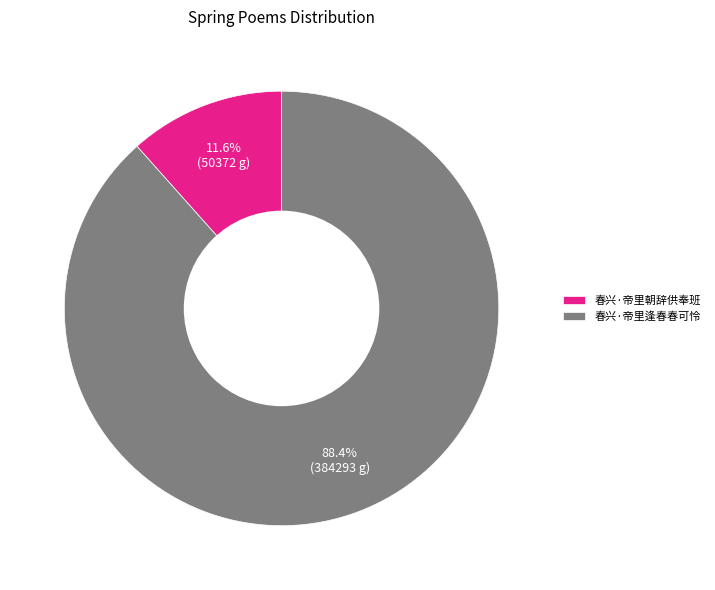

What is the ratio of the value at 春兴·帝里逢春春可怜 to the value at 春兴·帝里朝辞供奉班?

7.6